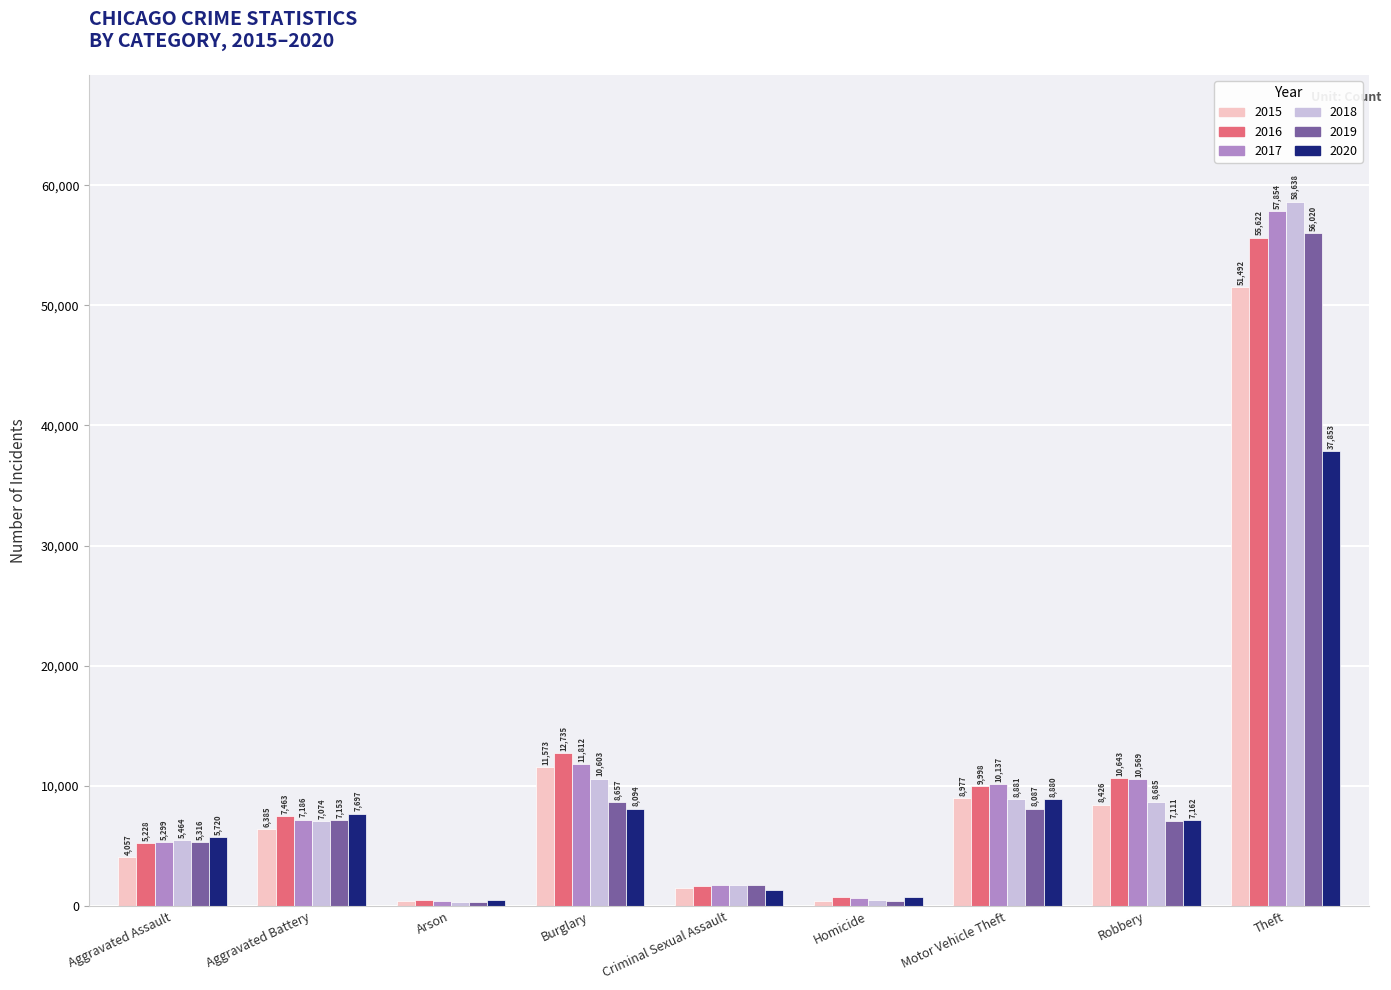

Which series has the widest spread of values?

2018